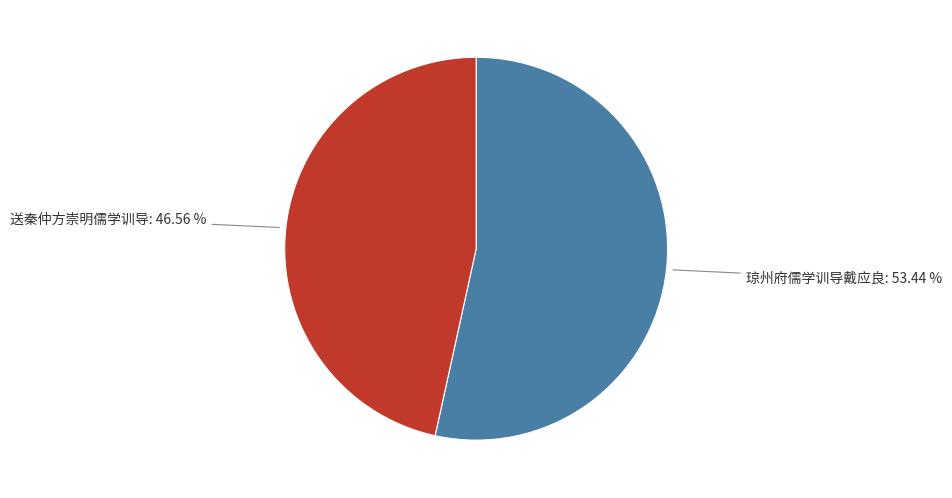

Which has a higher value, 琼州府儒学训导戴应良 or 送秦仲方崇明儒学训导?

琼州府儒学训导戴应良